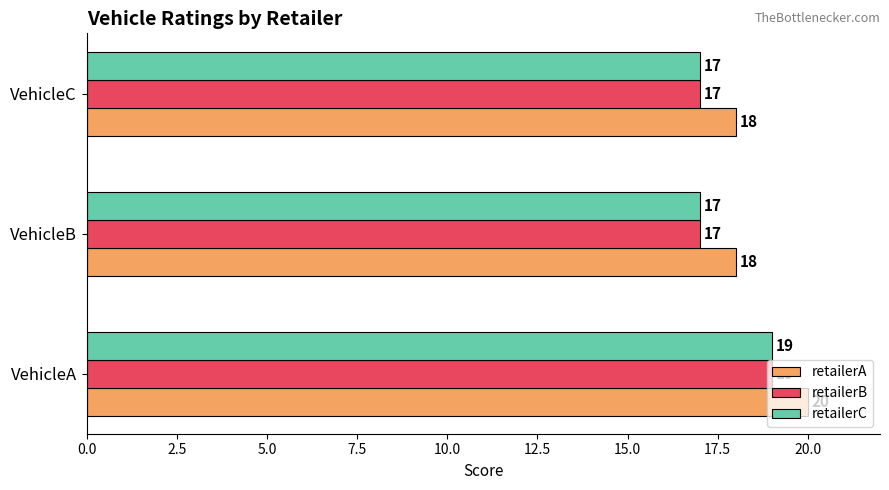

Which series has the largest total across all categories?

retailerA